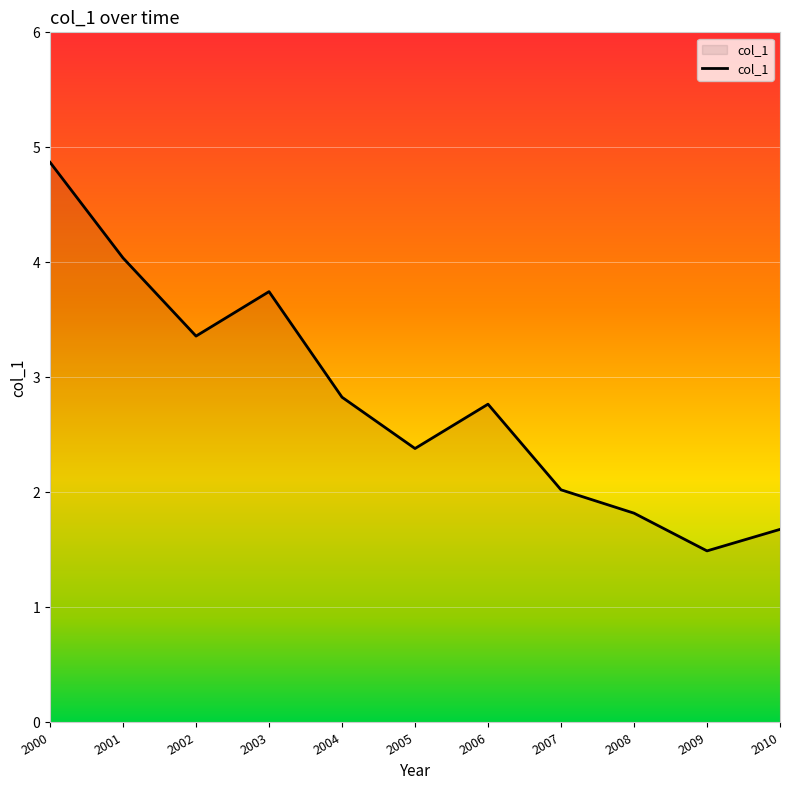

What is the minimum value shown in the chart?

1.5